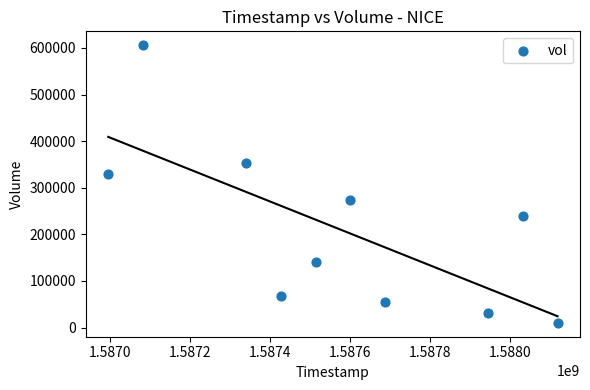

What Y value in the scatter plot is closest to 307900?

330100